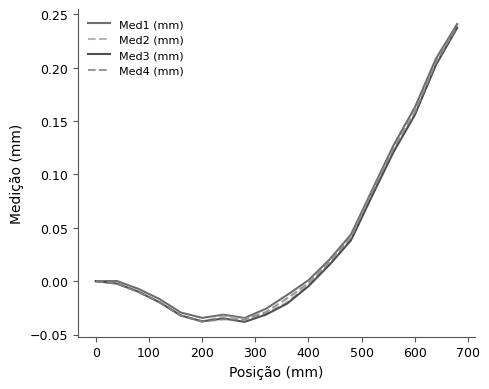

What is the difference between the maximum and minimum values in the Med3 (mm) series?

0.3